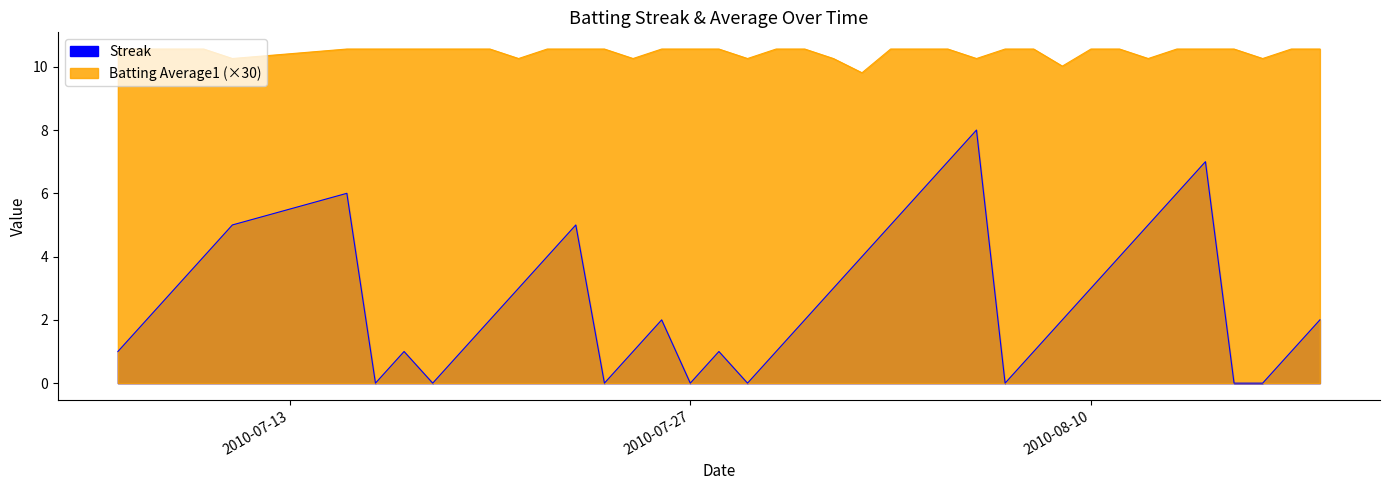

True or false: Batting Average1 and Streak cross at least once.

False